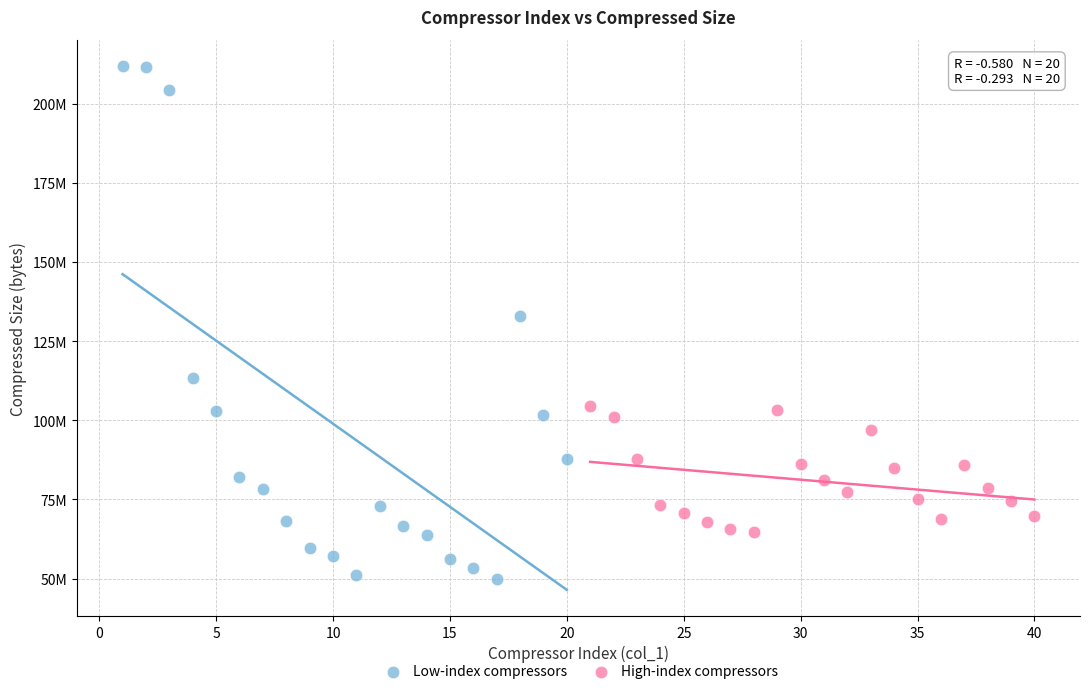

Which series has the widest spread of Y values?

Low-index compressors